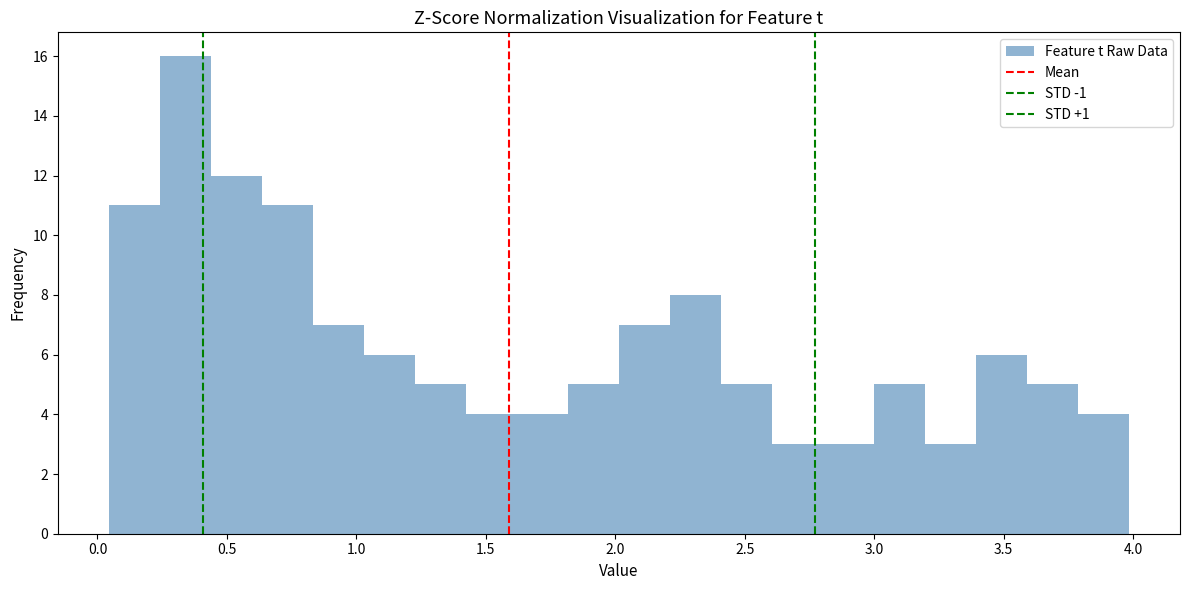

Around what value on the x-axis is the tallest bar? Give the approximate position of its centre, as read against the axis.

0.35